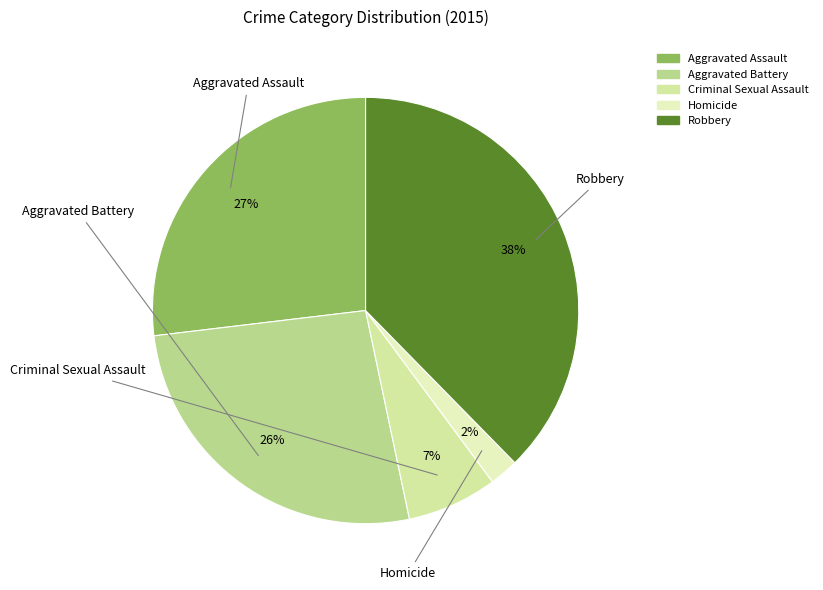

Between Robbery and Aggravated Battery, which is larger?

Robbery